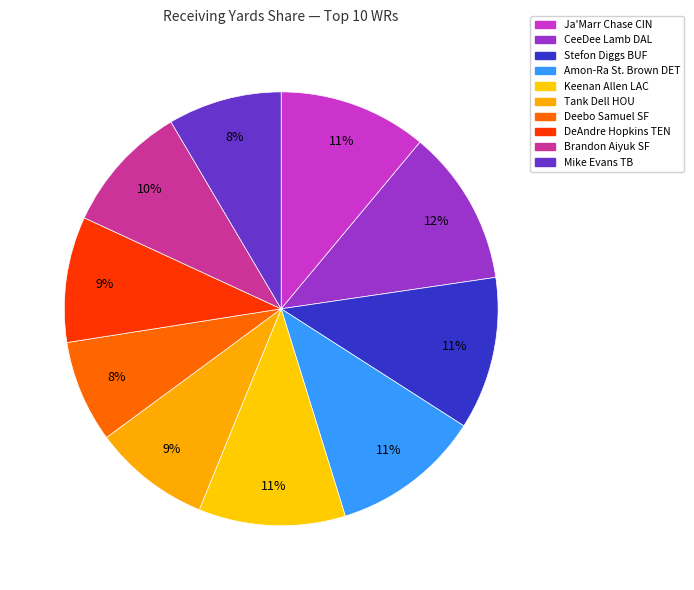

The Ja'Marr Chase CIN slice represents 11% of the pie. True or false?

True